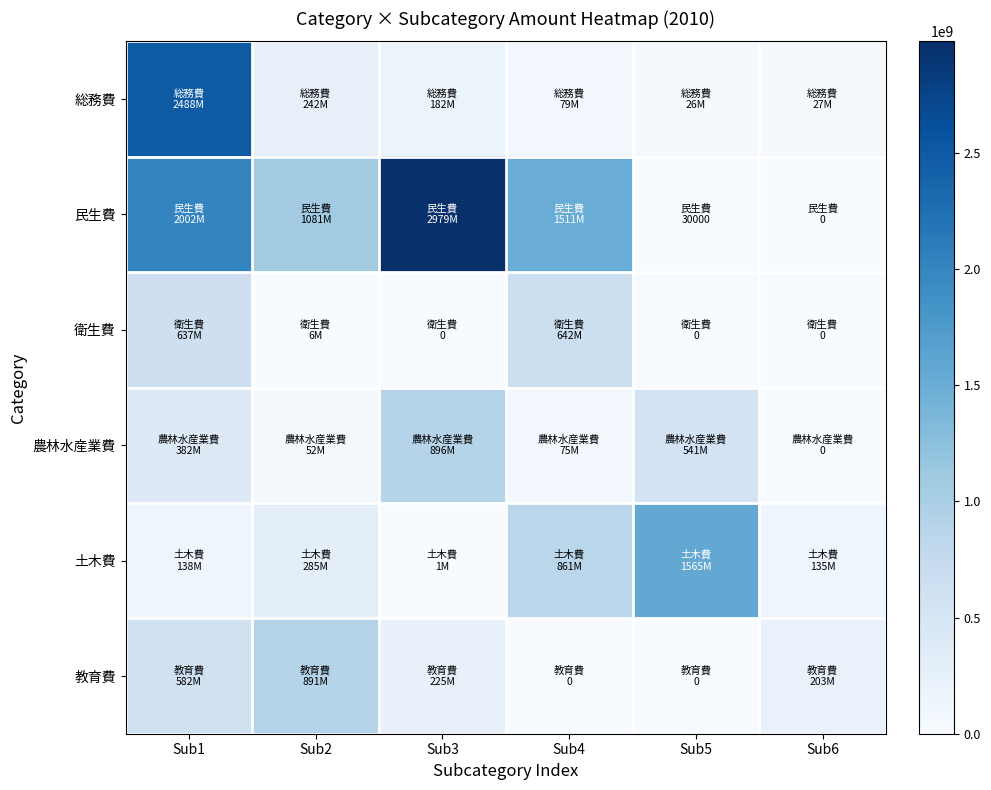

Reading left to right, extract all data points from this chart.

総務費: Sub1=2488032000	Sub2=242457000	Sub3=182281000	Sub4=79118000	Sub5=26335000	Sub6=27258000
民生費: Sub1=2002409000	Sub2=1081237000	Sub3=2978700000	Sub4=1510667000	Sub5=30000	Sub6=0
衛生費: Sub1=637127000	Sub2=5923000	Sub3=0	Sub4=642186000	Sub5=0	Sub6=0
農林水産業費: Sub1=382078000	Sub2=52111000	Sub3=895737000	Sub4=74591000	Sub5=541316000	Sub6=0
土木費: Sub1=137879000	Sub2=284560000	Sub3=1406000	Sub4=860904000	Sub5=1565270000	Sub6=135422000
教育費: Sub1=582232000	Sub2=891162000	Sub3=225348000	Sub4=0	Sub5=0	Sub6=203169000